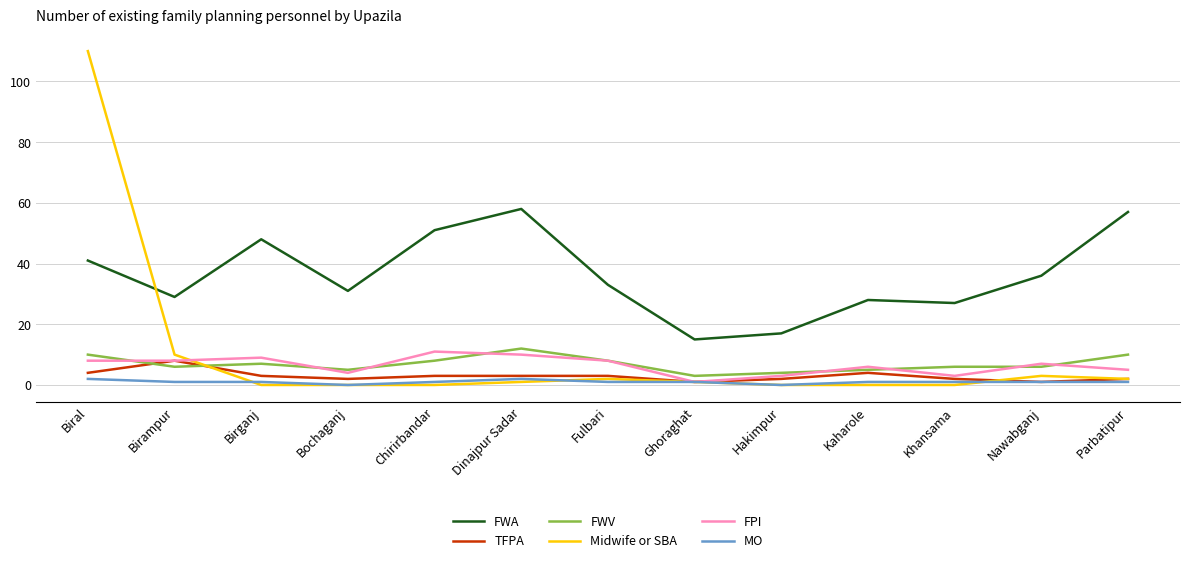

True or false: FWA and FWV cross at least once.

False